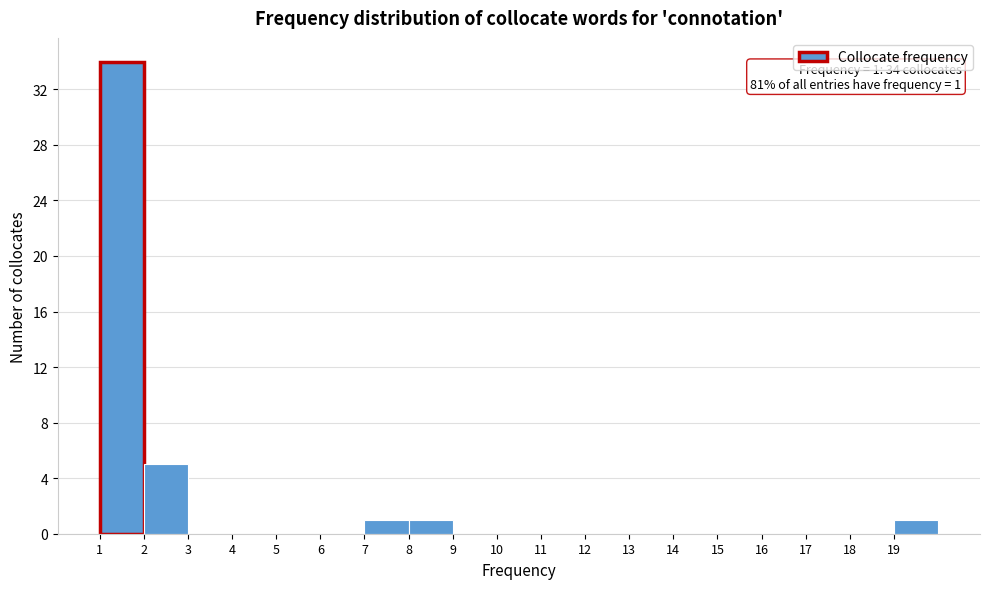

Over which range of the x-axis is the bar tallest?

1 to 2